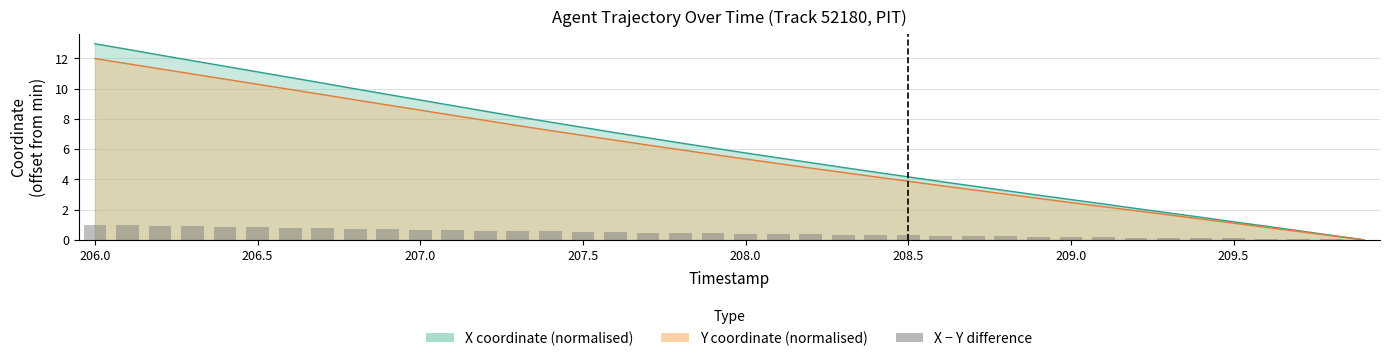

Does the chart contain stacked bars?

No